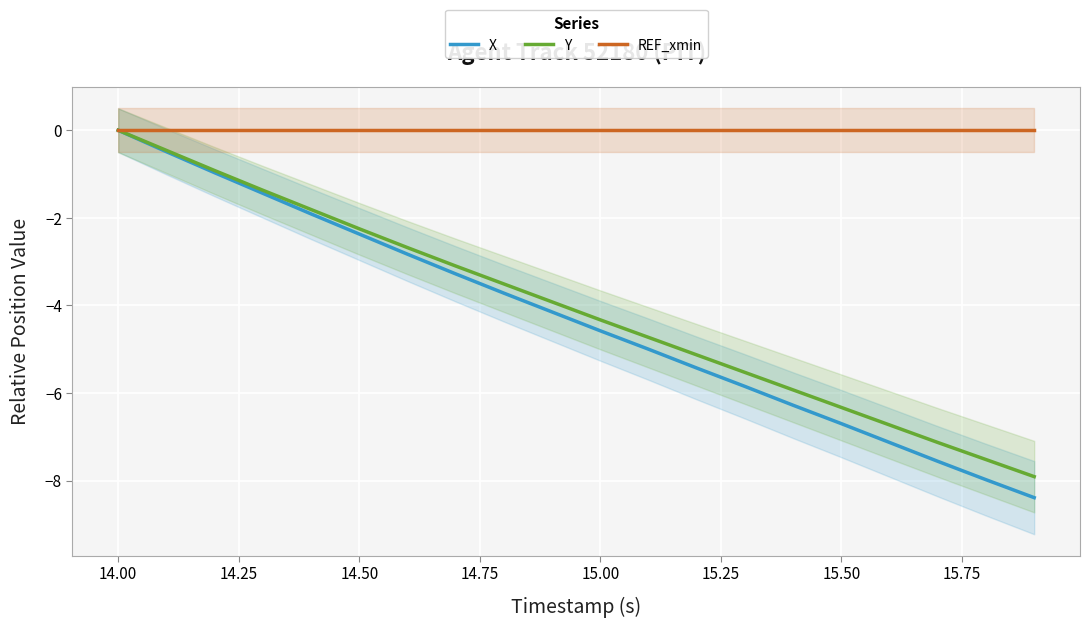

What is the minimum value for Y?

-7.9